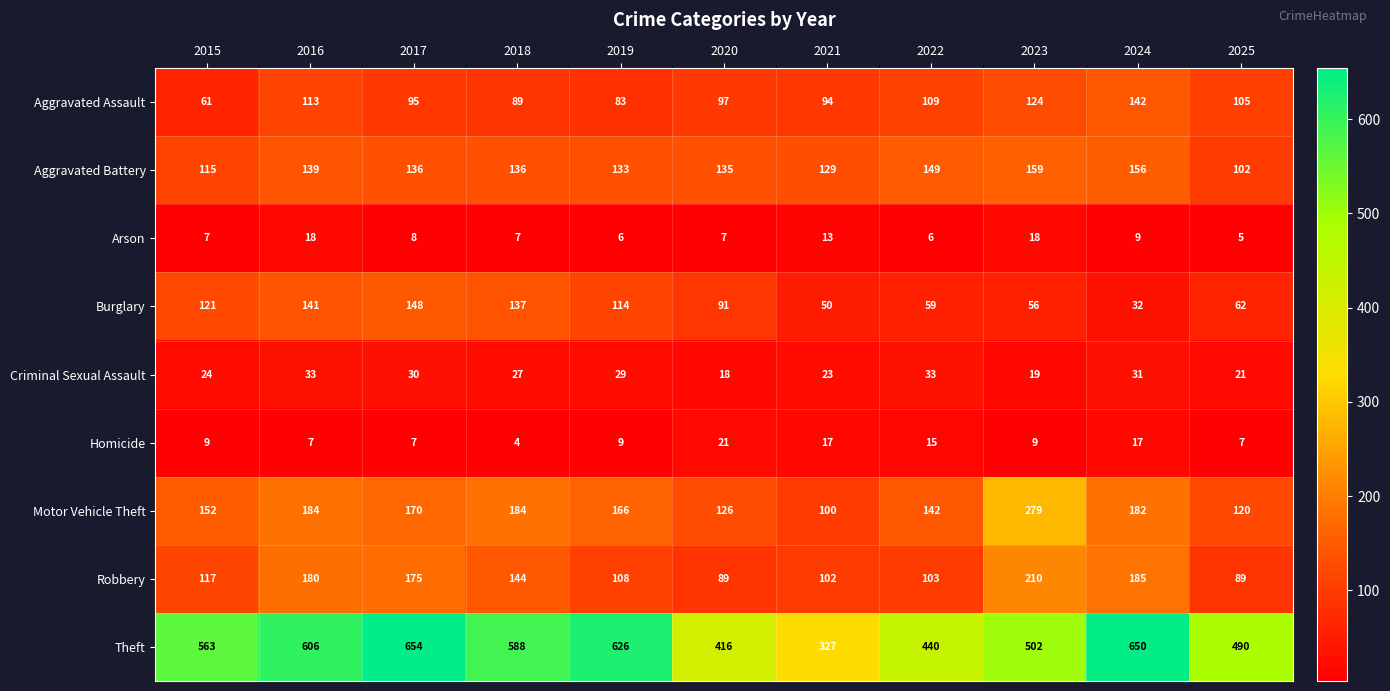

At which category is the sum across all series the highest?

2017